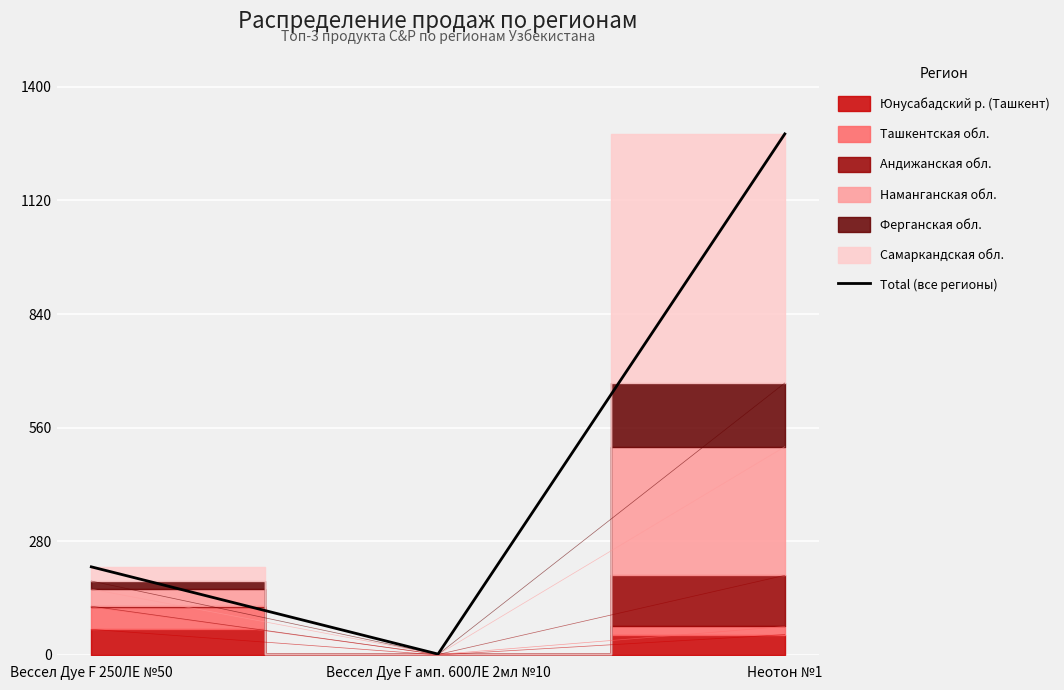

At which label does the data first exceed 217?

Неотон №1